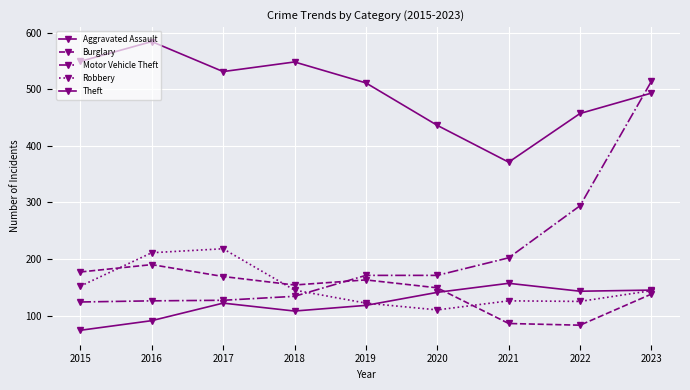

Is the value of Motor Vehicle Theft at 2018 greater than the value of Theft at 2021?

No